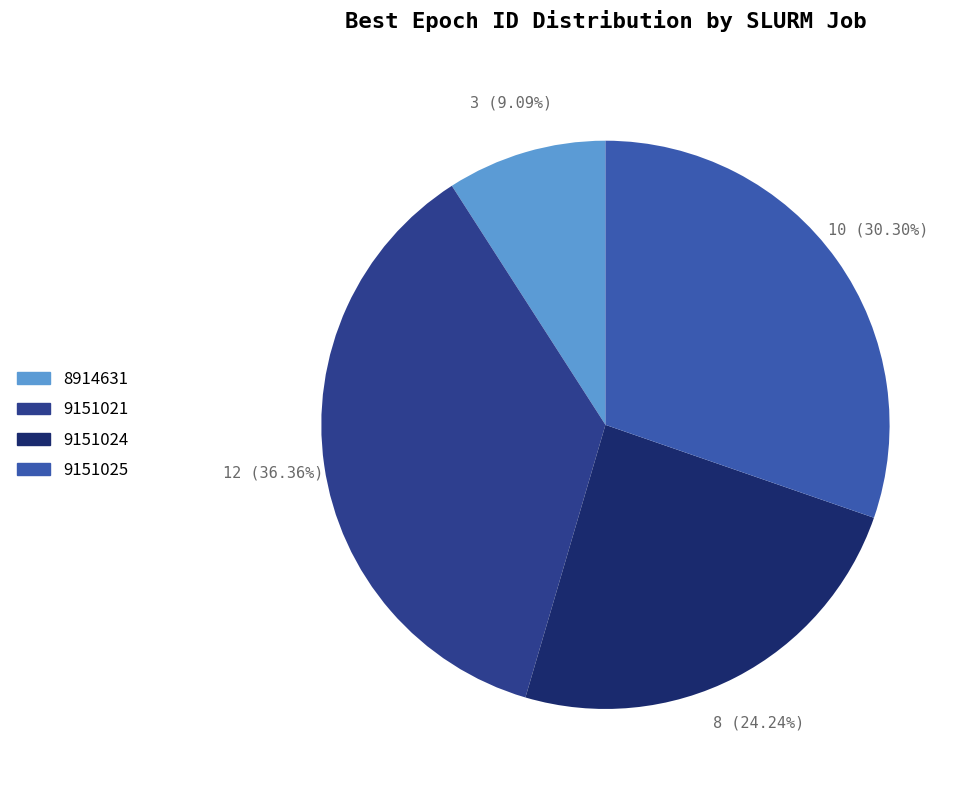

Between 9151025 and 8914631, which is larger?

9151025